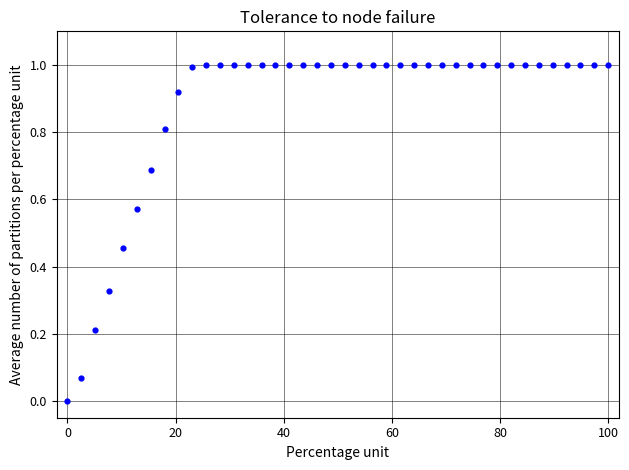

What is the range of X values (max minus min)?

100.0